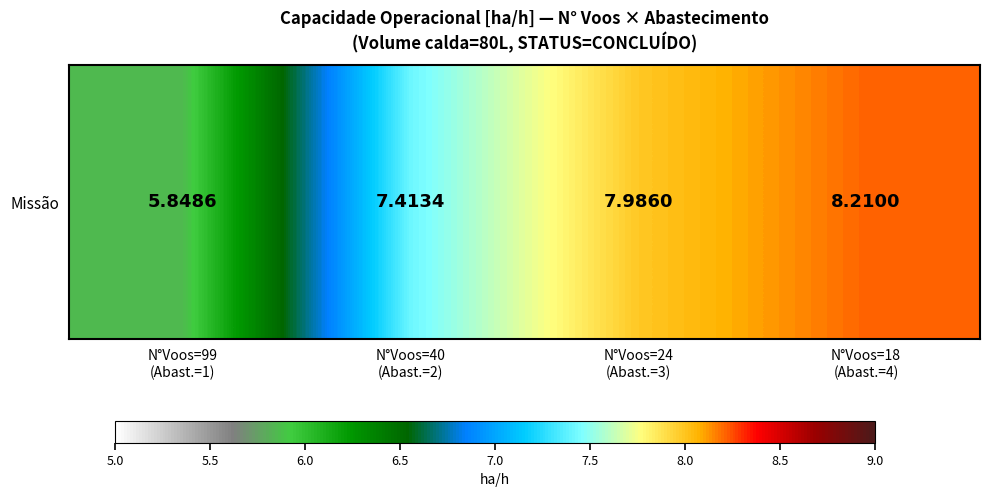

What is the smallest value displayed?

5.8